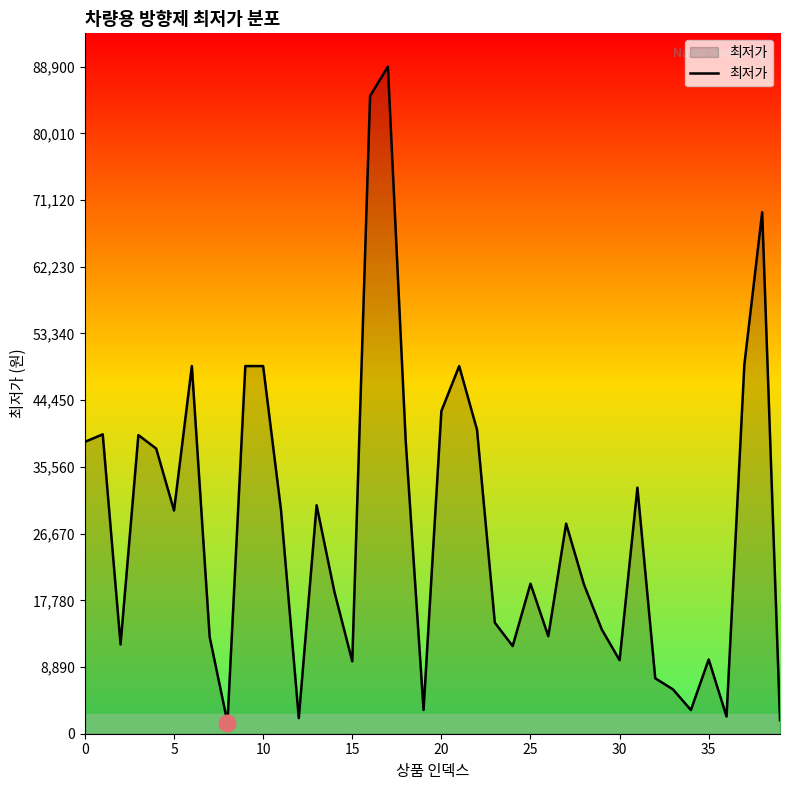

What is the maximum value shown in the chart?

88900